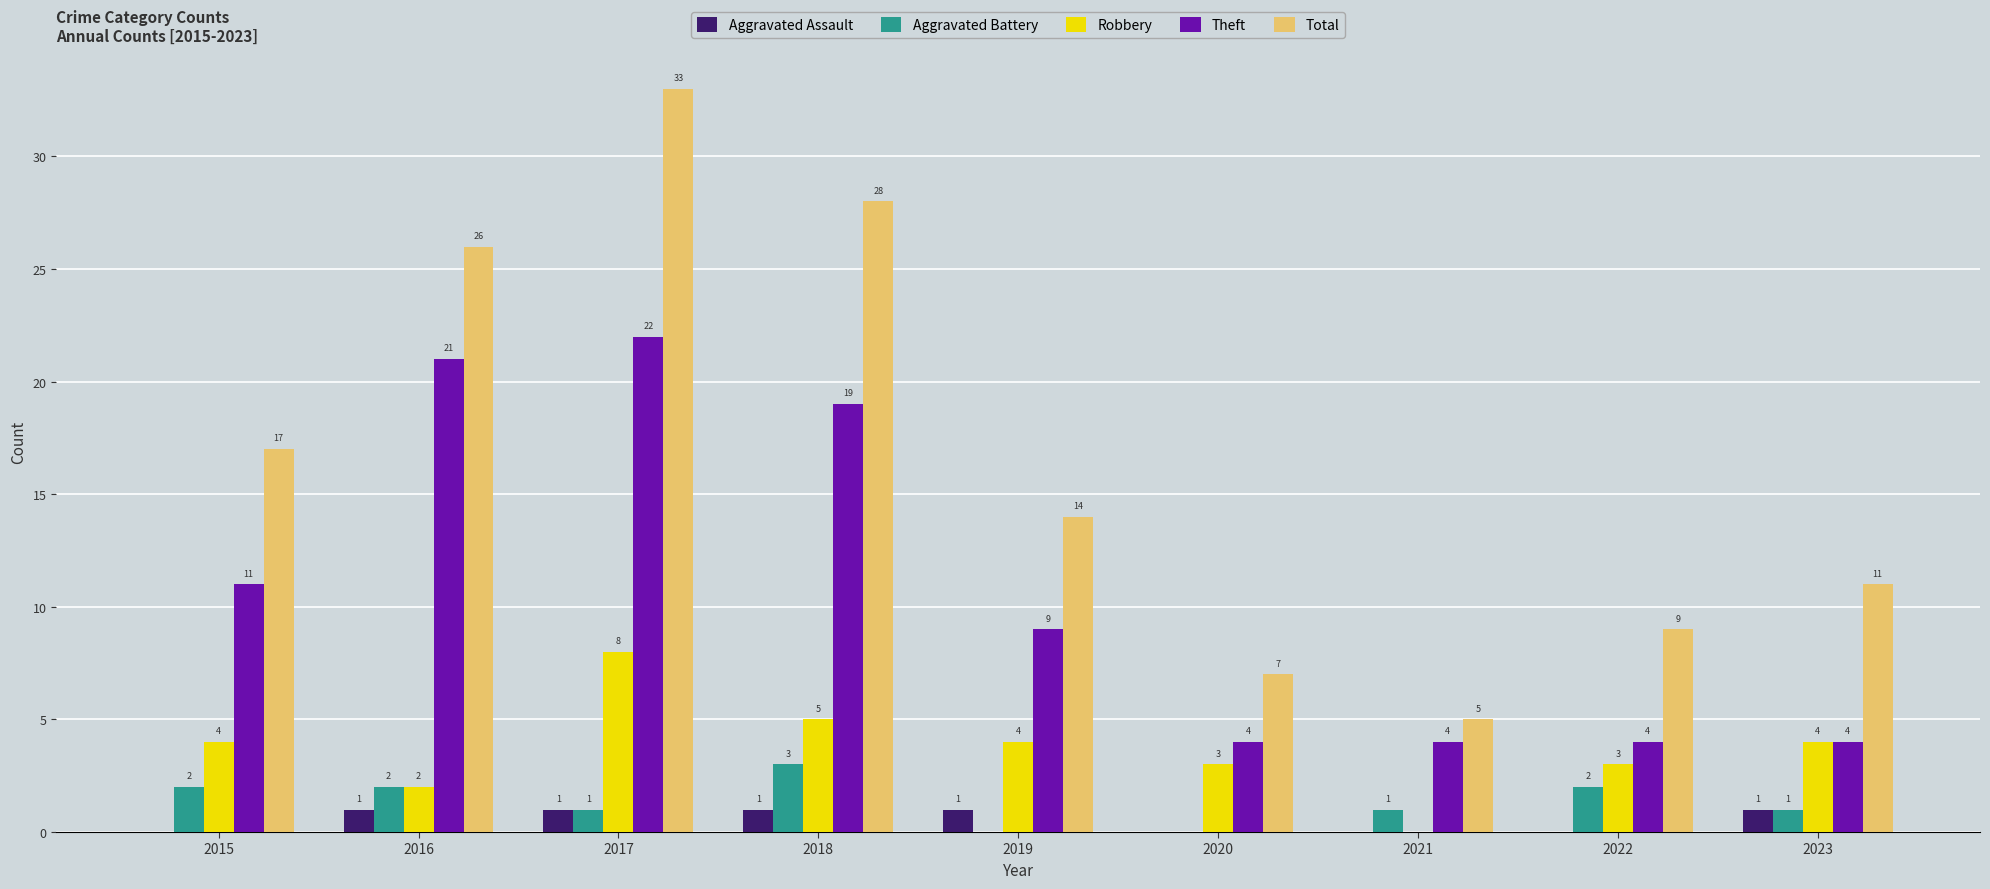

What is the approximate value of Total at 2015, to the nearest 10?

20